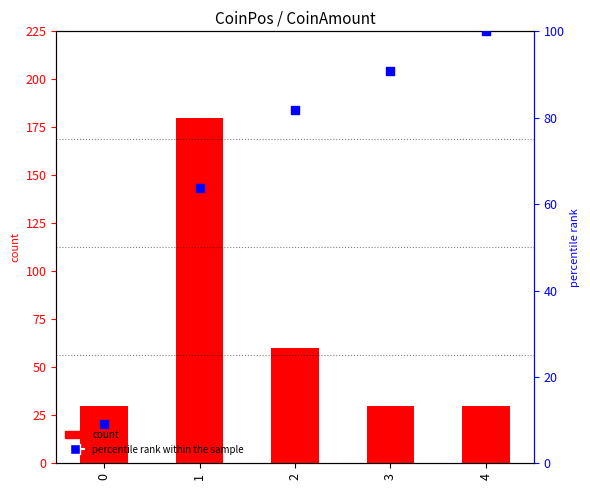

What is the total value across all series at 1?

243.6